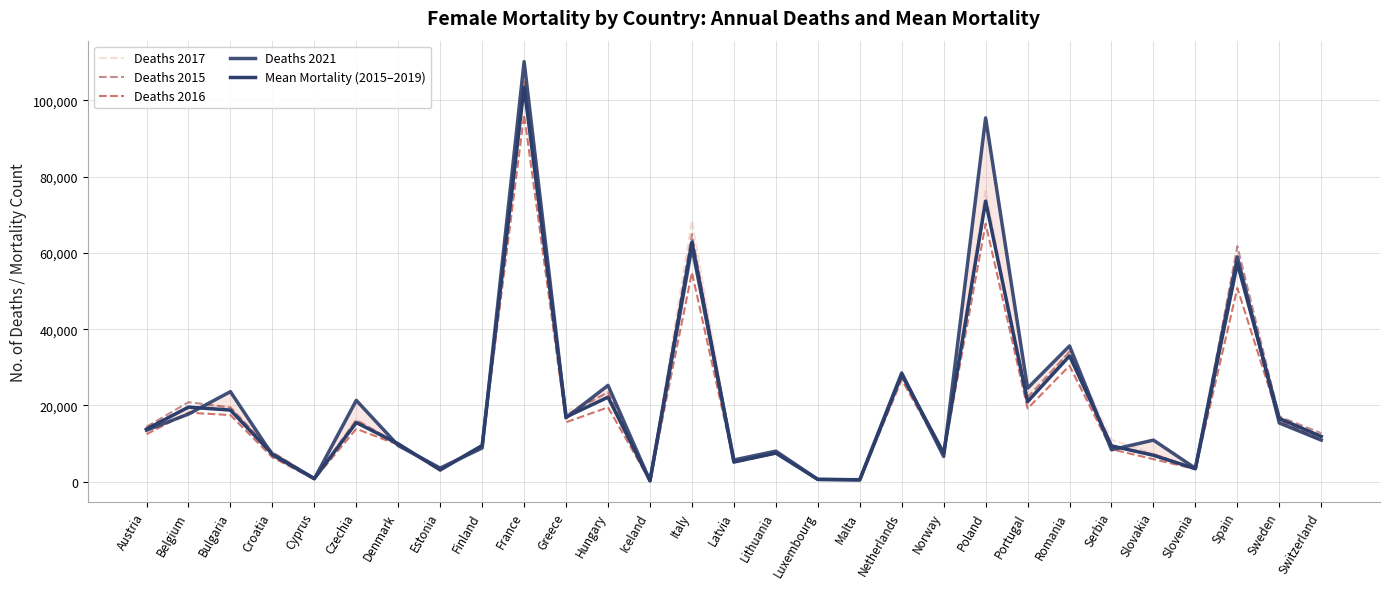

Is it true that Deaths 2016 equals 50799.0 at Spain?

True